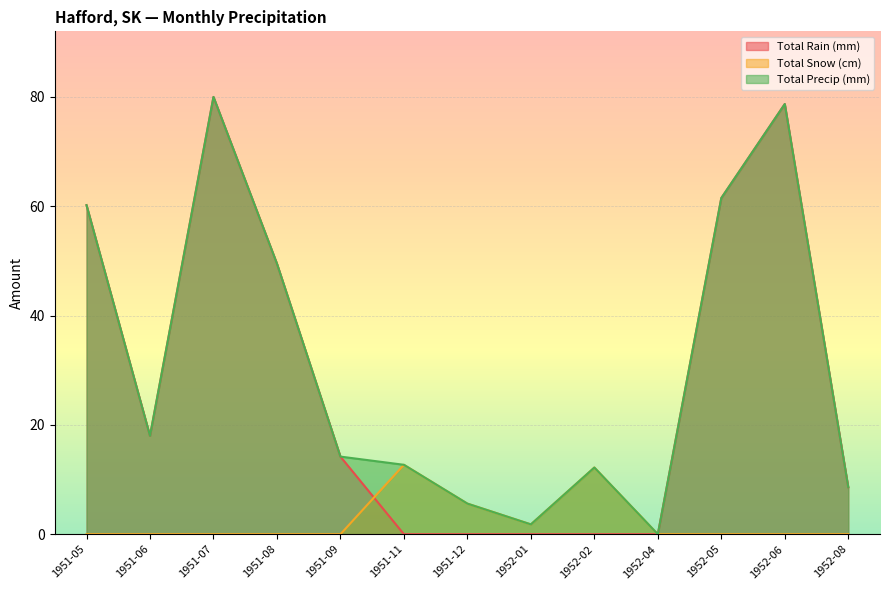

How many distinct data groups are displayed?

3